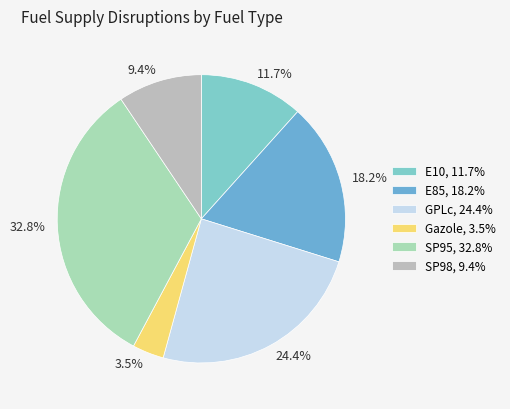

Rank the categories by value from highest to lowest.

SP95, GPLc, E85, E10, SP98, Gazole